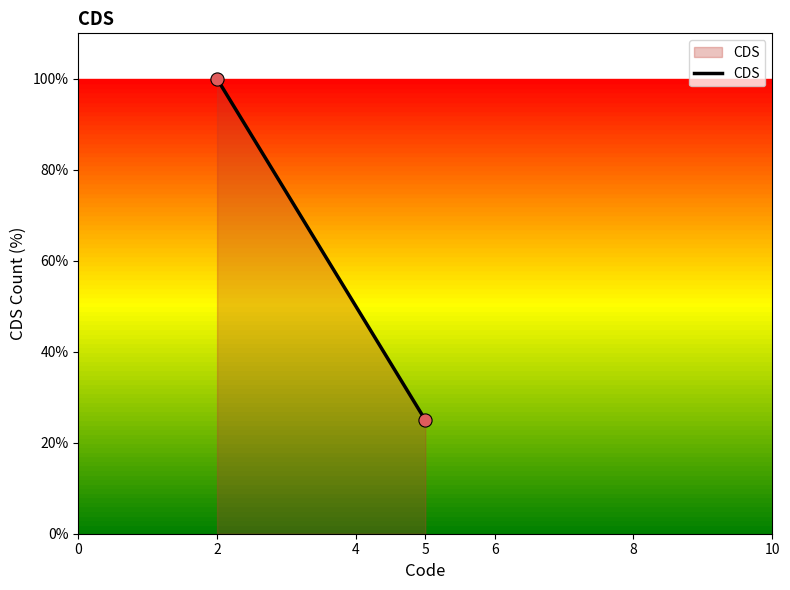

What is the range of X values (max minus min)?

3